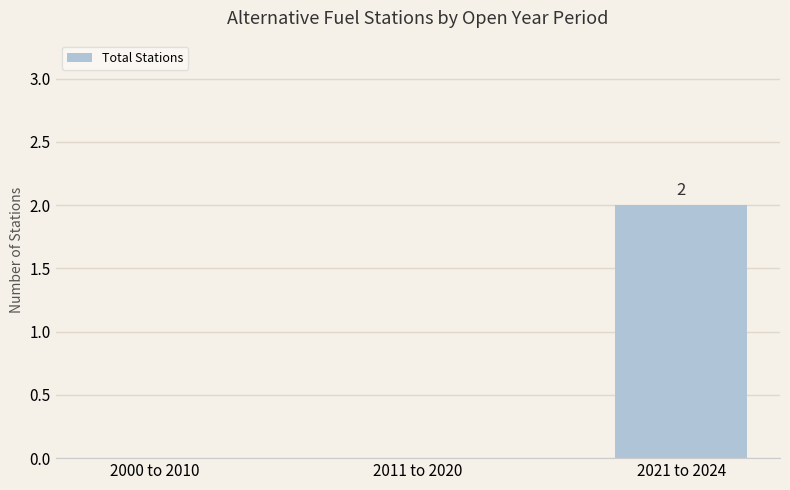

What is the change in value from 2000 to 2010 to 2021 to 2024?

+2